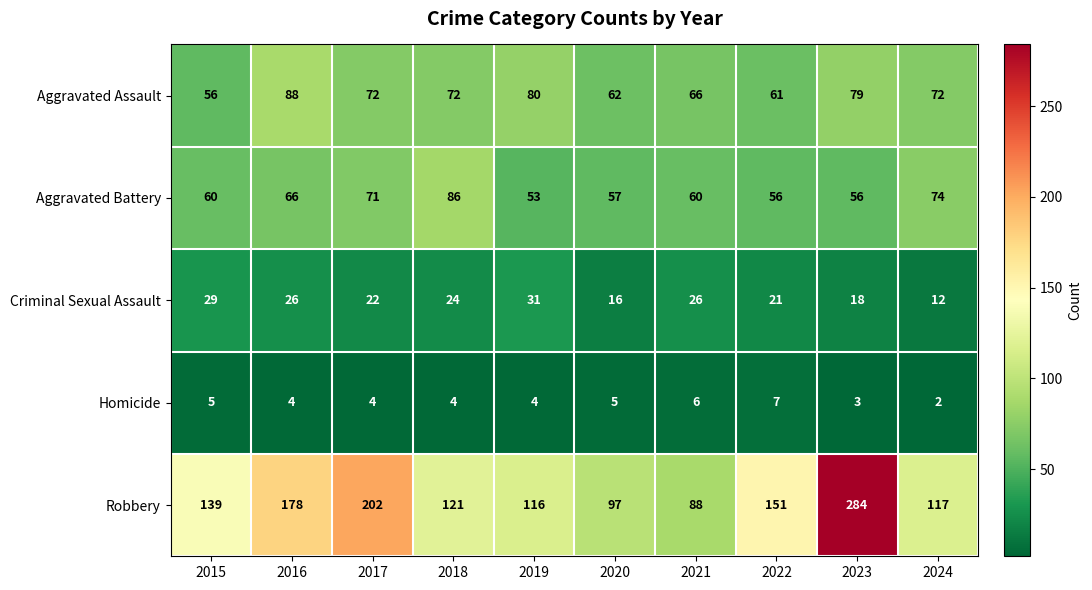

What is the sum of the Criminal Sexual Assault values at 2017 and 2016?

48